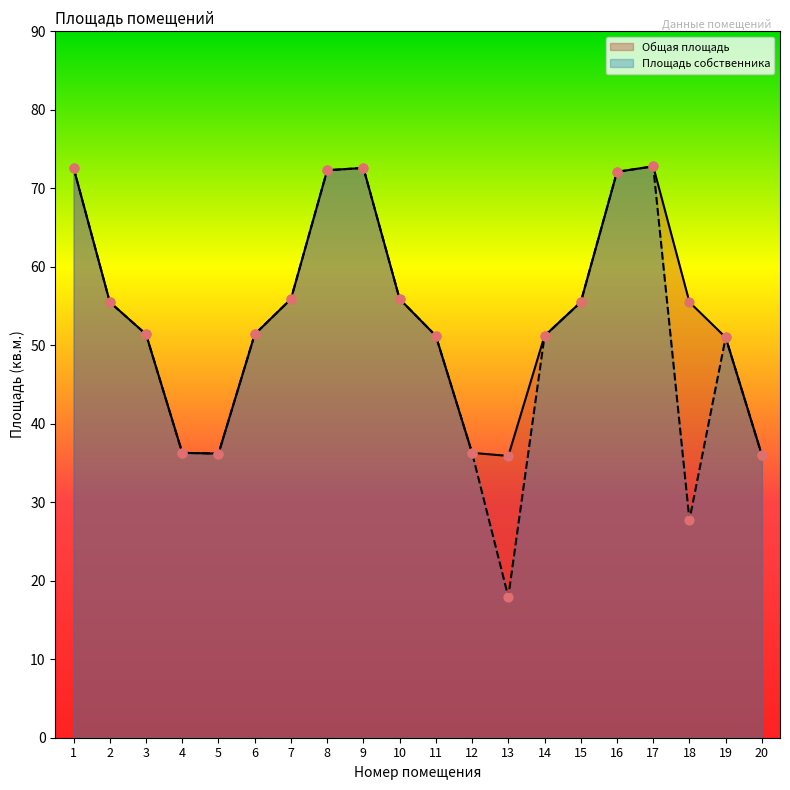

Is the value of Площадь собственника at 8 greater than the value of Общая площадь at 11?

Yes